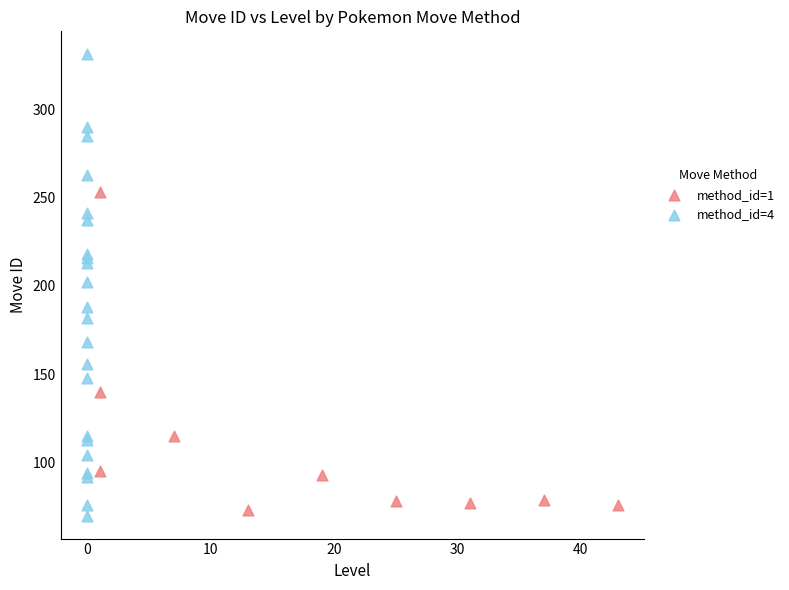

Which series has the largest Y range (max minus min)?

method_id=4